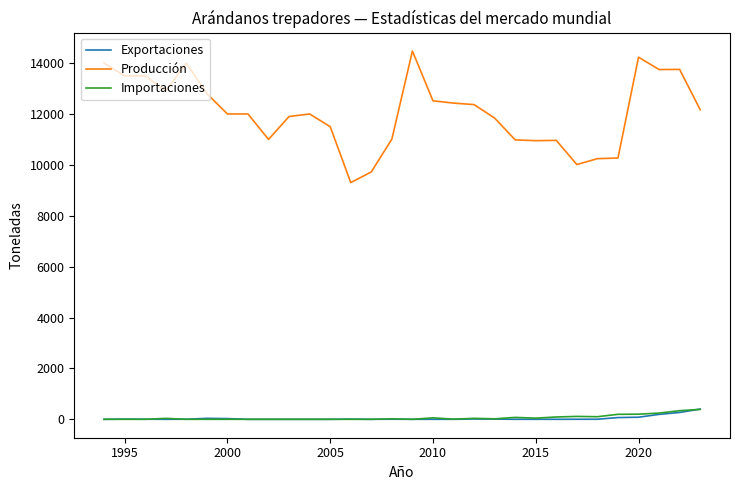

What is the maximum value for Importaciones?

390.0